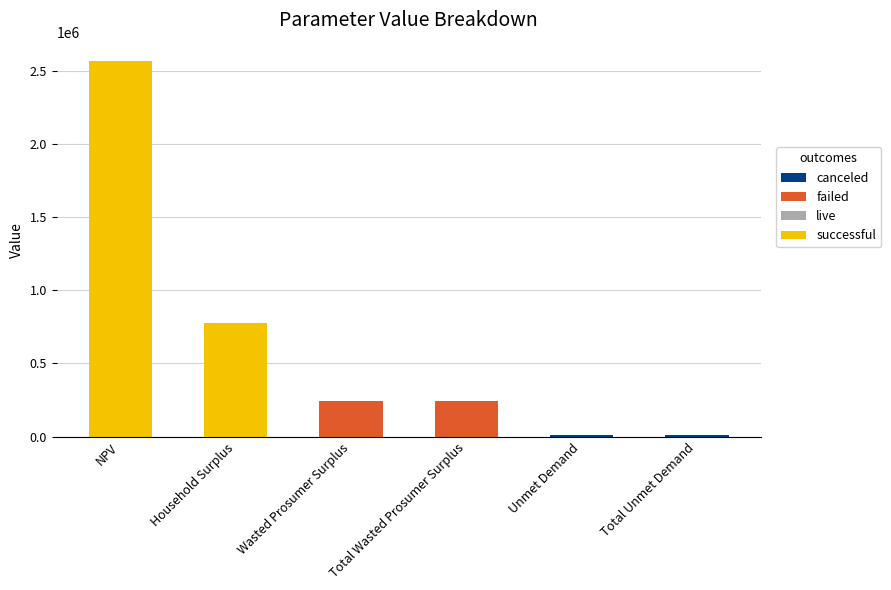

What is the total value across all series at NPV?

2567424.7